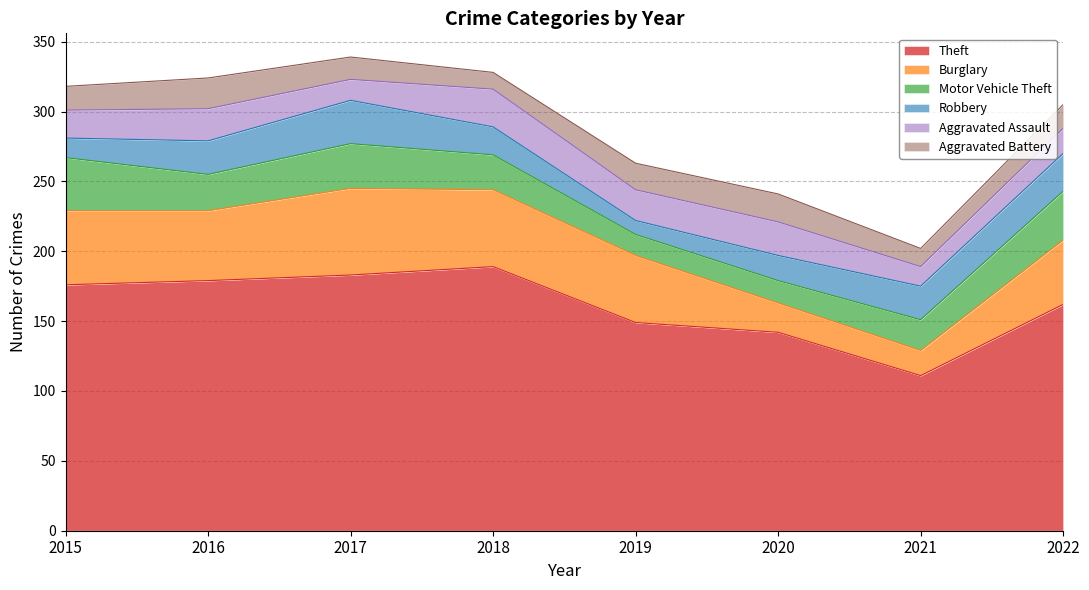

List the labels in order of Motor Vehicle Theft value, largest first.

2015, 2022, 2017, 2016, 2018, 2021, 2020, 2019